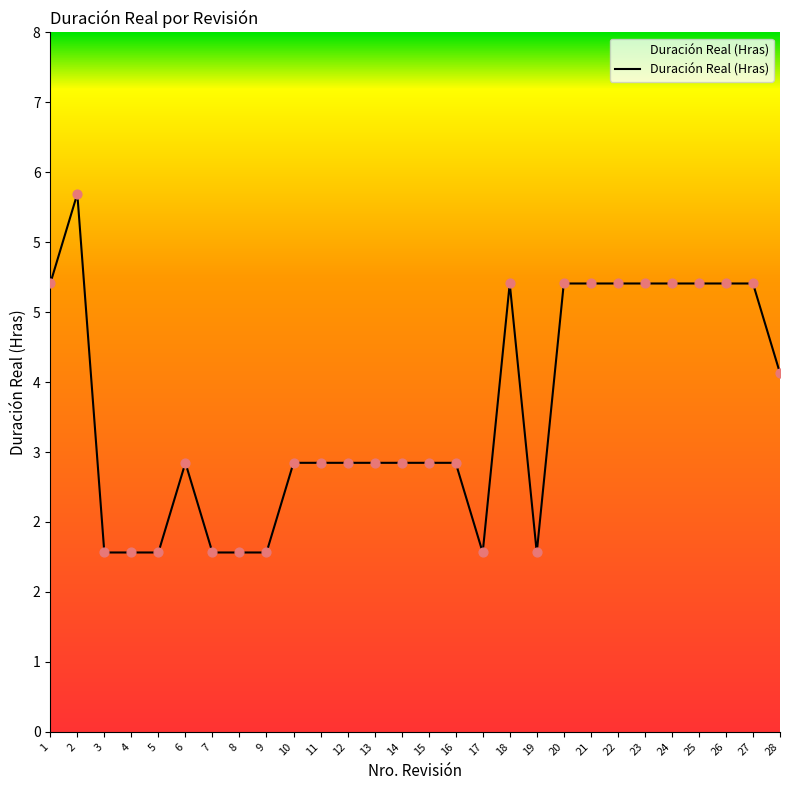

Approximately how many times larger is the value at 14 compared to 24?

0.6